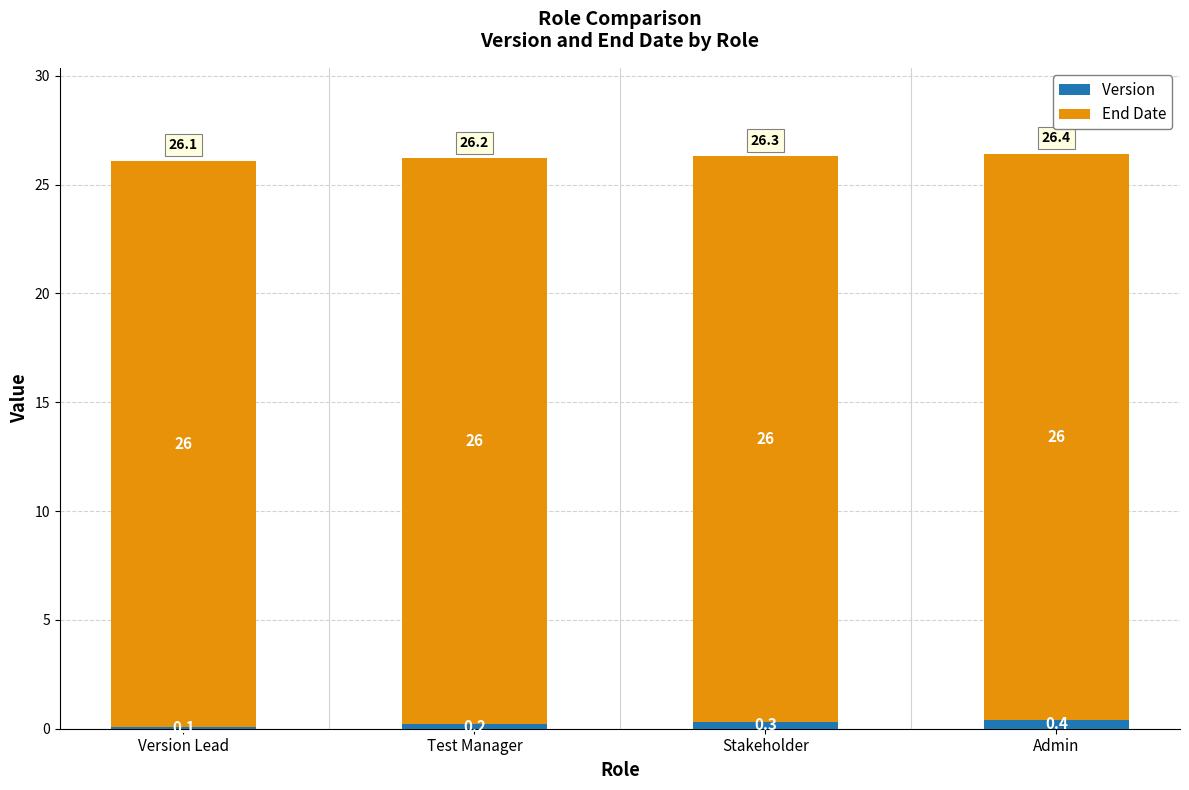

Reading left to right, list the values for the Version  series.

0.1	0.2	0.3	0.4